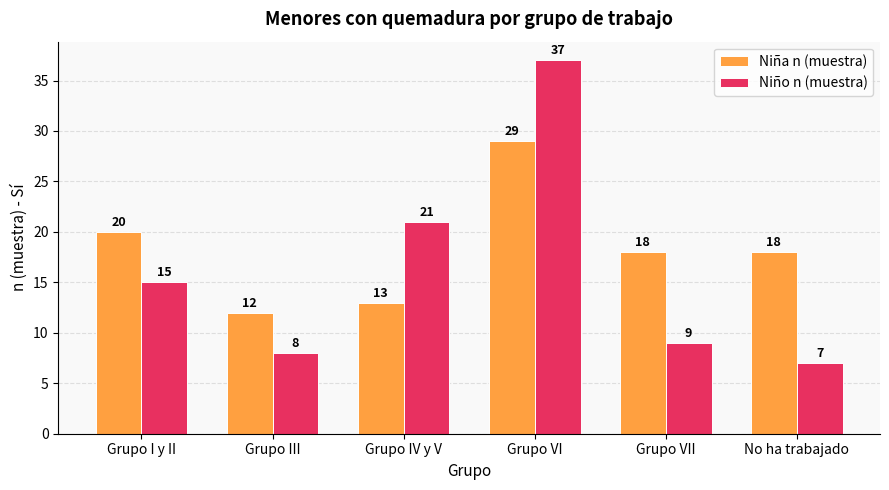

At which label is Niña n (muestra) closest to 20?

Grupo I y II